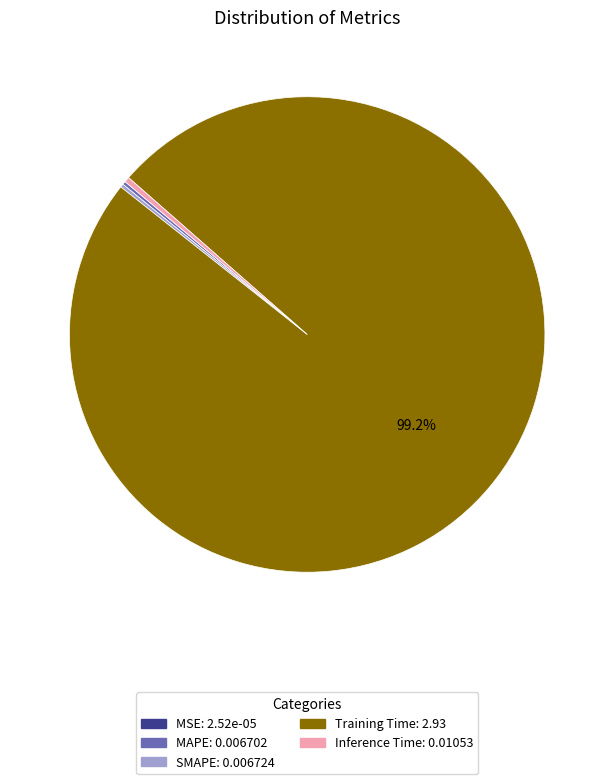

What is the majority slice?

Training Time